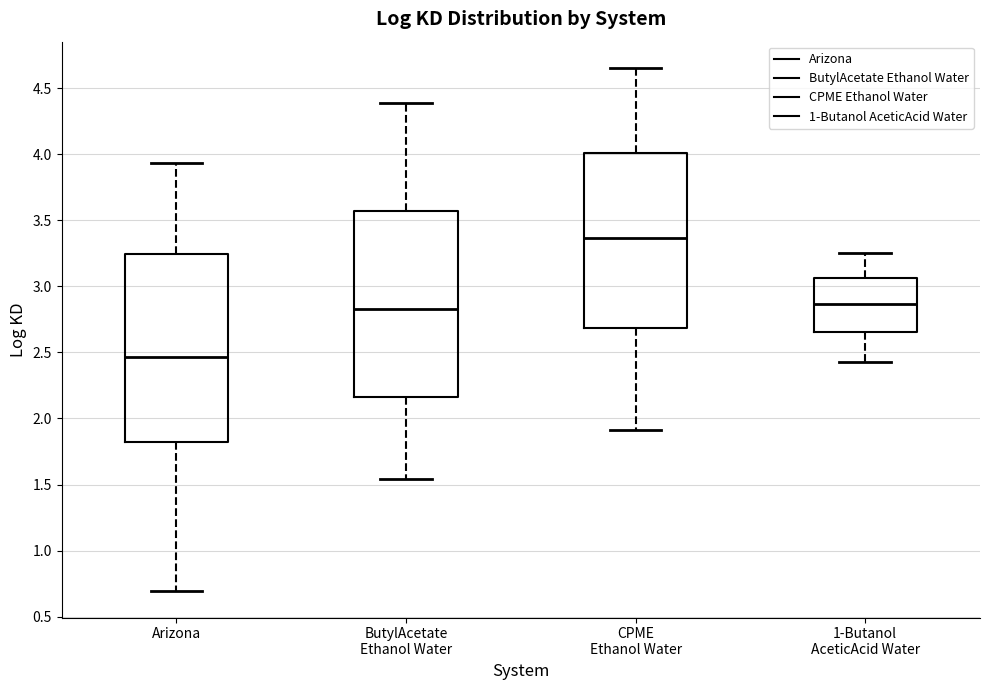

Which box has the lowest median line?

Arizona